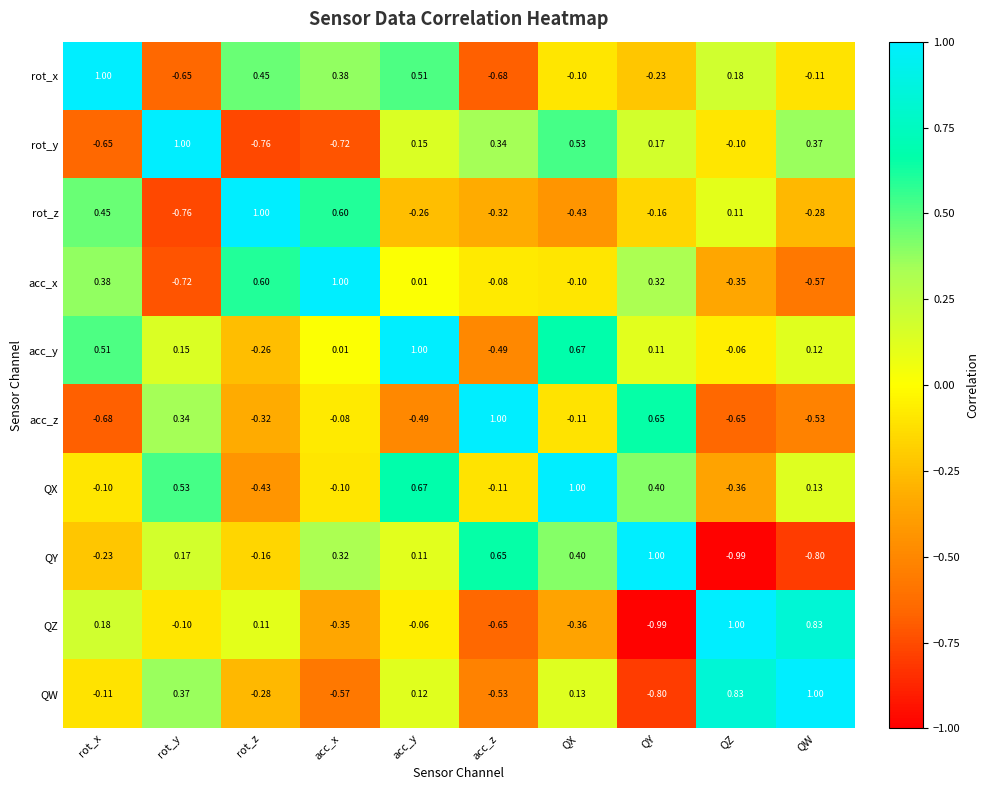

Where is rot_y nearest to the value 0?

QZ